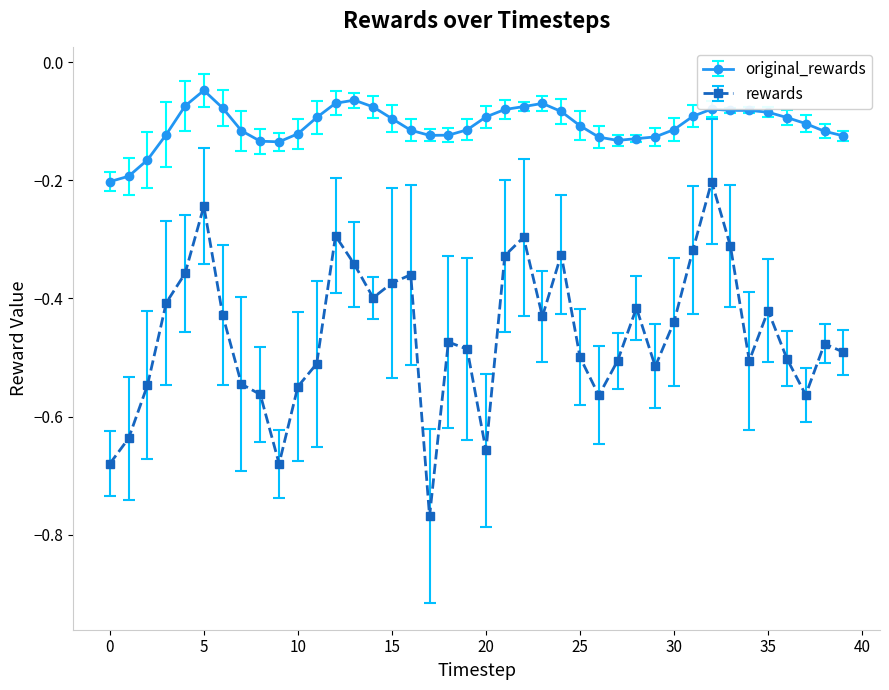

Rank the series by their maximum value, from highest to lowest.

original_rewards, rewards